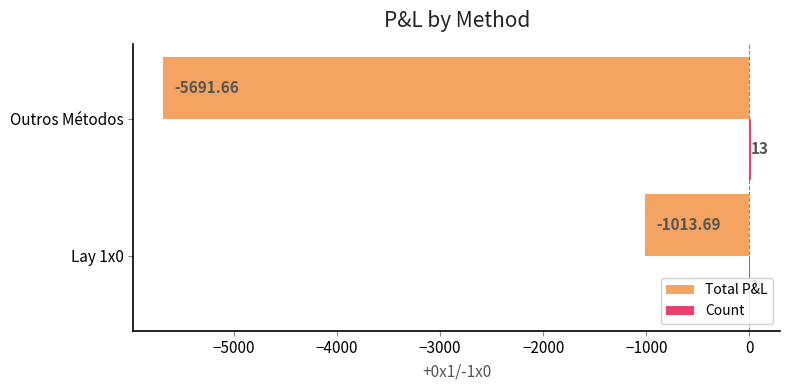

Which label corresponds to the largest value in the chart?

Outros Métodos